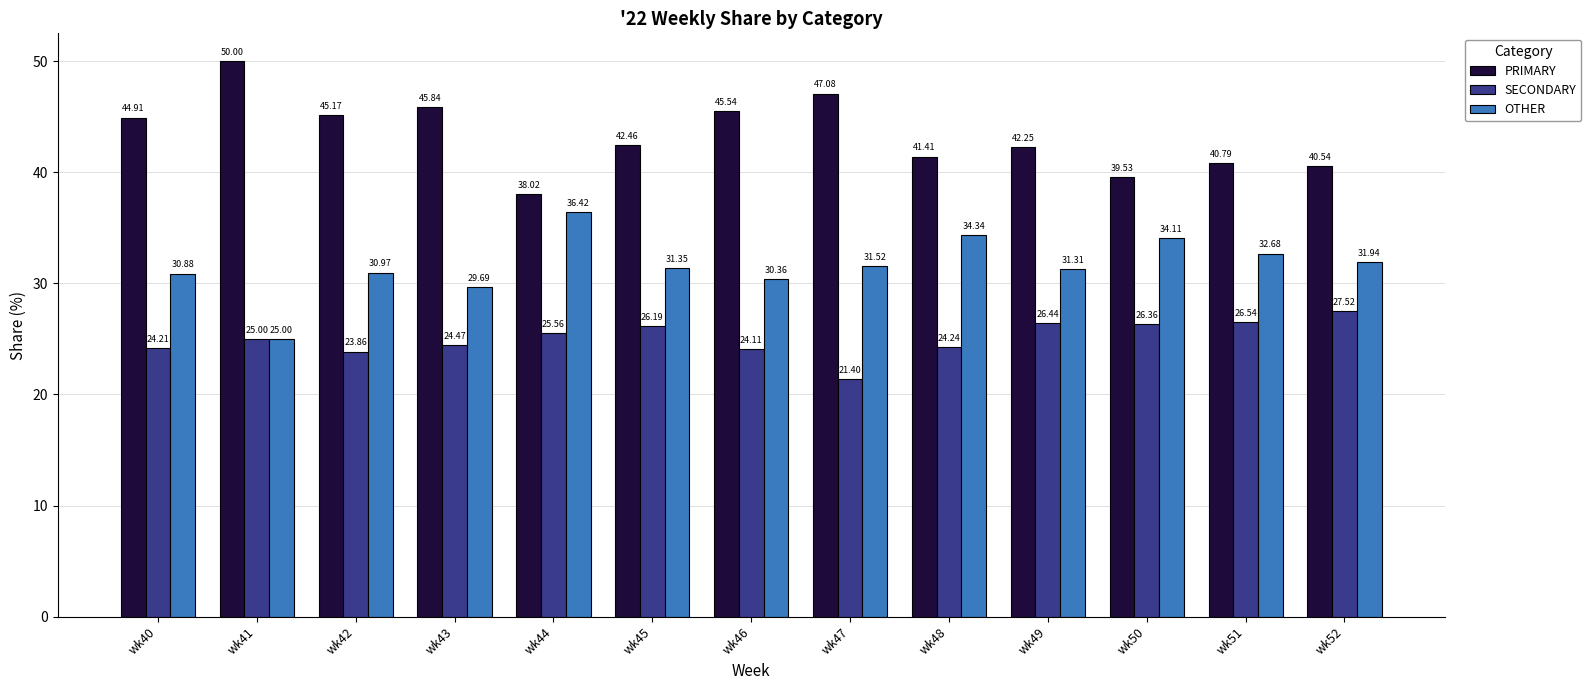

What is the total value across all series at wk50?

100.0